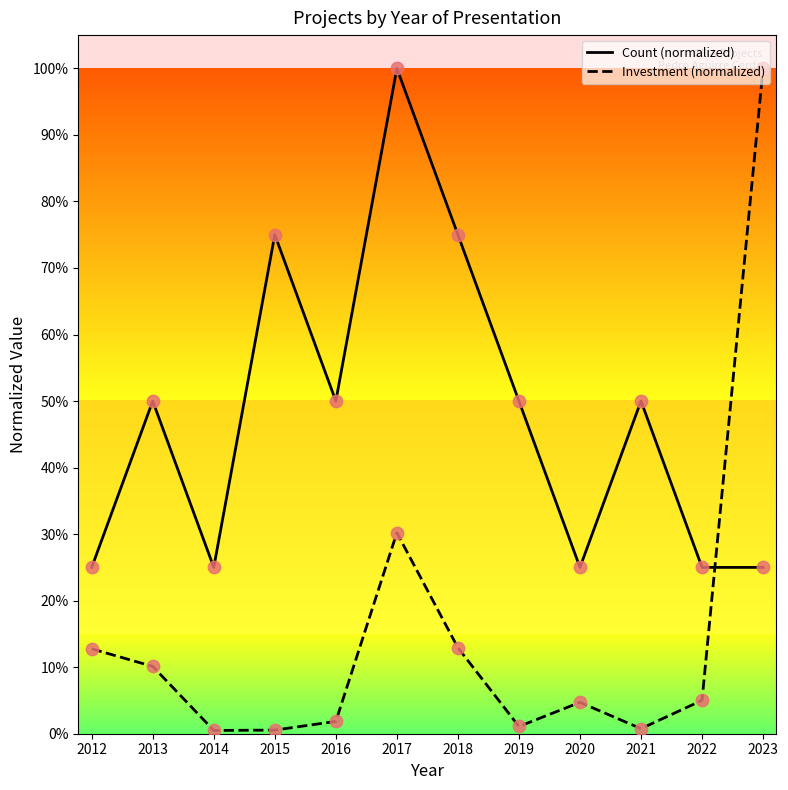

Is this an area chart (filled region under the line)?

No